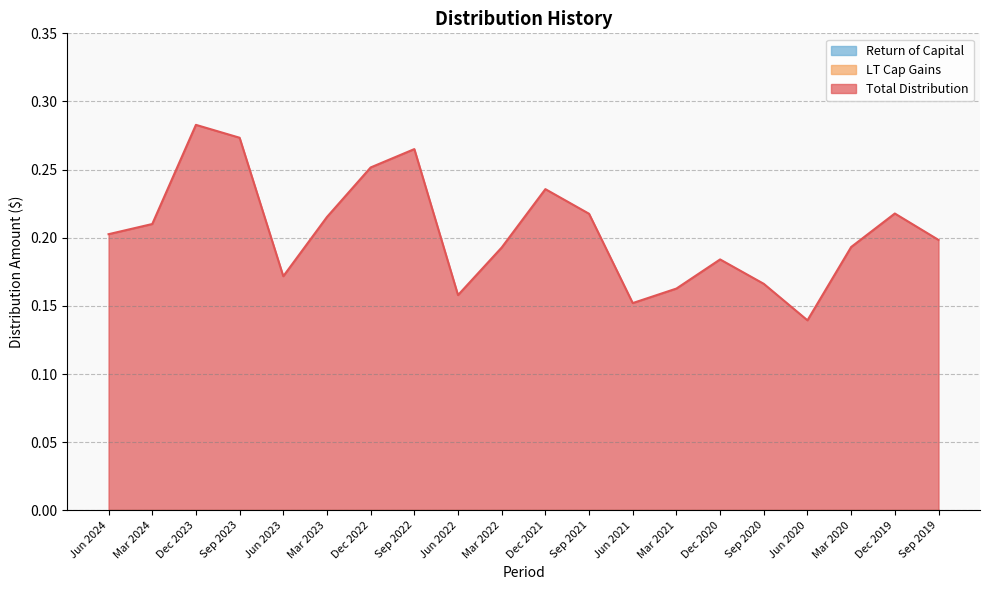

Reading left to right, extract all data points from this chart.

Total Distribution: Jun 2024=0.2	Mar 2024=0.2	Dec 2023=0.3	Sep 2023=0.3	Jun 2023=0.2	Mar 2023=0.2	Dec 2022=0.3	Sep 2022=0.3	Jun 2022=0.2	Mar 2022=0.2	Dec 2021=0.2	Sep 2021=0.2	Jun 2021=0.2	Mar 2021=0.2	Dec 2020=0.2	Sep 2020=0.2	Jun 2020=0.1	Mar 2020=0.2	Dec 2019=0.2	Sep 2019=0.2
LT Cap Gains: Jun 2024=0.0	Mar 2024=0.0	Dec 2023=0.0	Sep 2023=0.0	Jun 2023=0.0	Mar 2023=0.0	Dec 2022=0.0	Sep 2022=0.0	Jun 2022=0.0	Mar 2022=0.0	Dec 2021=0.0	Sep 2021=0.0	Jun 2021=0.0	Mar 2021=0.0	Dec 2020=0.0	Sep 2020=0.0	Jun 2020=0.0	Mar 2020=0.0	Dec 2019=0.0	Sep 2019=0.0
Return of Capital: Jun 2024=0.0	Mar 2024=0.0	Dec 2023=0.0	Sep 2023=0.0	Jun 2023=0.0	Mar 2023=0.0	Dec 2022=0.0	Sep 2022=0.0	Jun 2022=0.0	Mar 2022=0.0	Dec 2021=0.0	Sep 2021=0.0	Jun 2021=0.0	Mar 2021=0.0	Dec 2020=0.0	Sep 2020=0.0	Jun 2020=0.0	Mar 2020=0.0	Dec 2019=0.0	Sep 2019=0.0